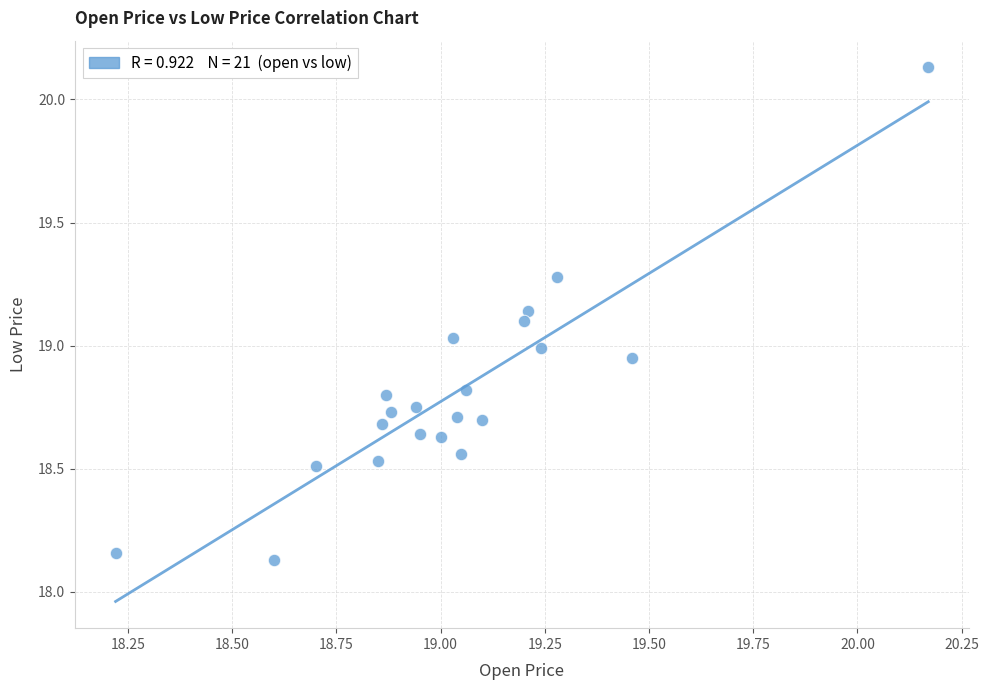

What is the range of Y values (max minus min)?

2.0